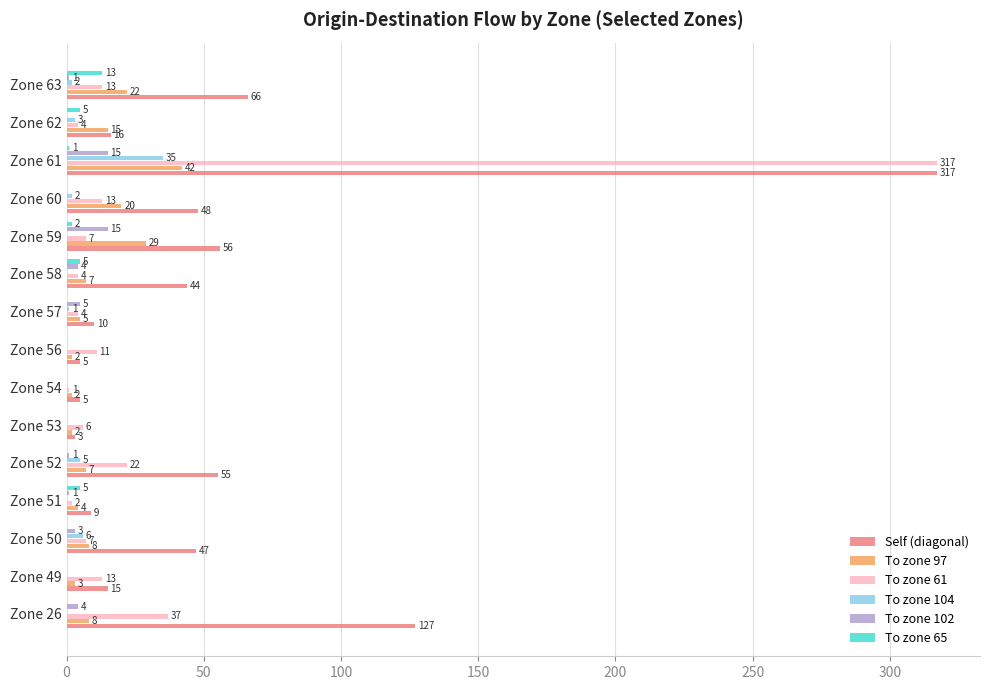

True or false: Self (diagonal) has a value of 3 at Zone 53.

True